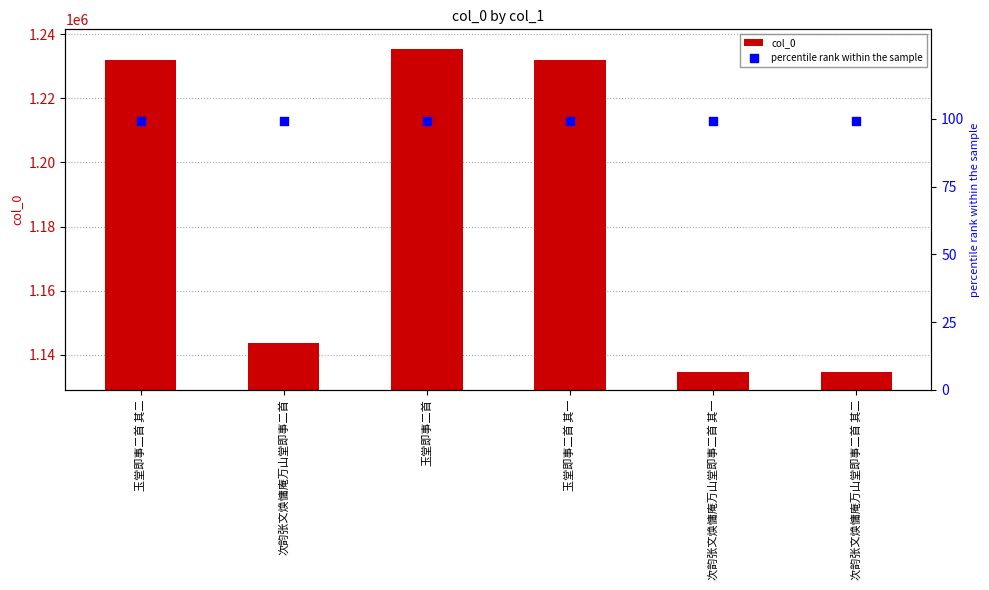

Which series contains the lowest Y value?

percentile rank within the sample